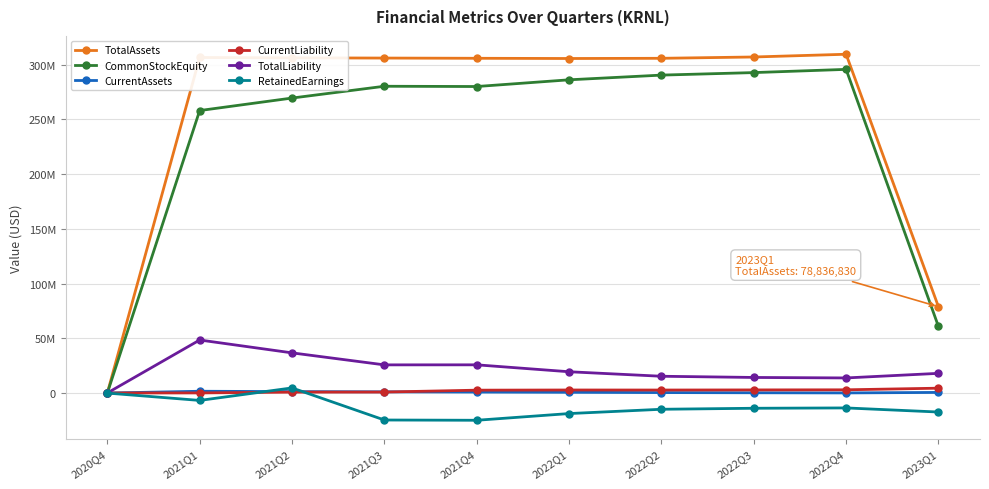

Reading left to right, extract all data points from this chart.

TotalAssets: 98078	306408805	306083055	305891396	305684512	305490164	305672499	306875149	309369883	78836830
CommonStockEquity: 13078	257962346	269378076	280146501	279905115	286029496	290326110	292624061	295561144	60836757
CurrentAssets: 13078	1654632	1325778	1129437	919448	697552	447034	271619	135117	585516
CurrentLiability: 85000	119834	851854	926020	2639647	2797543	2761139	2865213	2968135	4455323
TotalLiability: 85000	48446459	36704979	25744895	25779397	19460668	15346389	14251088	13808739	18000073
RetainedEarnings: -11922	-6717619	4698111	-24604261	-24845647	-18721266	-14800117	-13880231	-13574384	-17315319